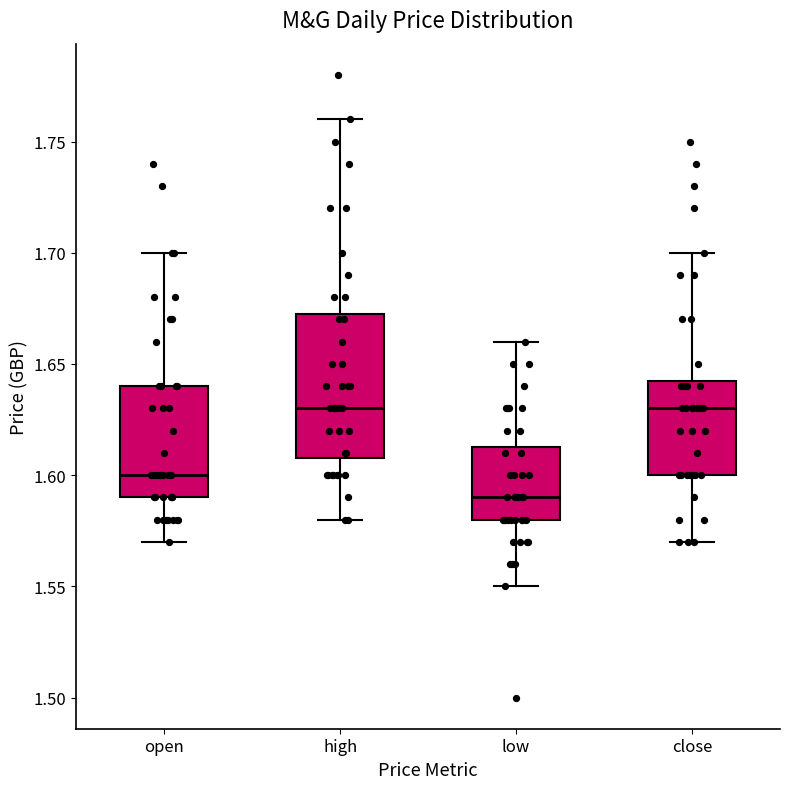

Where does the upper whisker of the box for close end on the y-axis? The values are not printed on the chart, so give them approximately, as read against the axis.

1.700